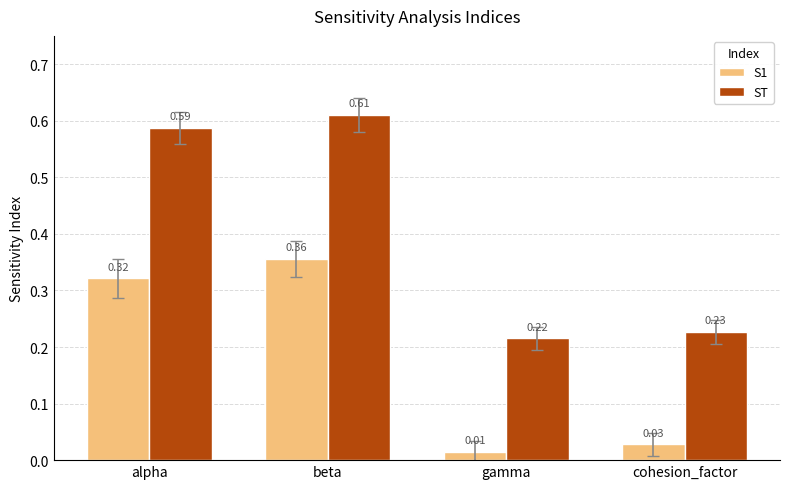

What position from the right is cohesion_factor?

1